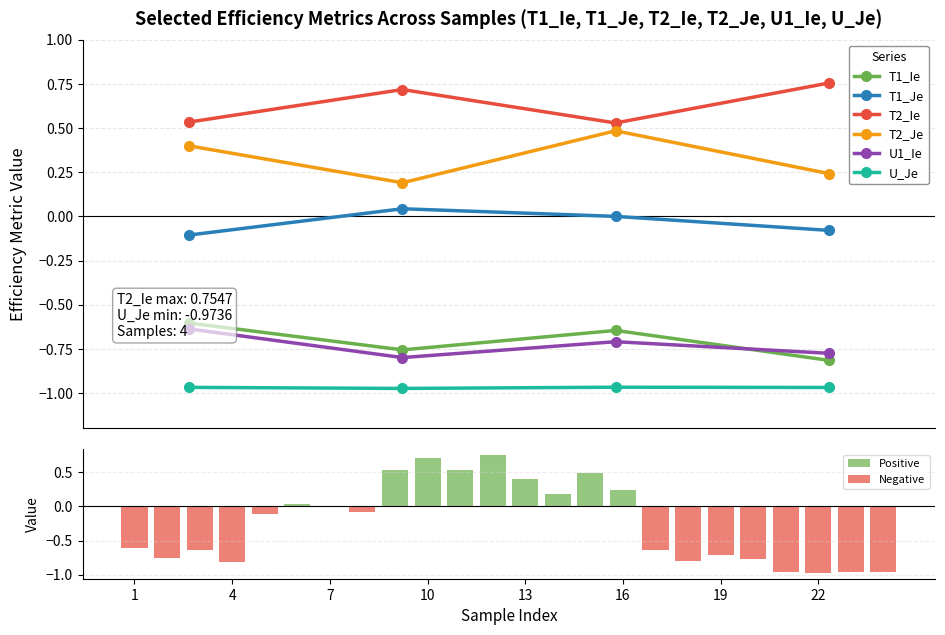

Reading right to left, what are all the values shown in this chart?

T1_Ie: -0.8	-0.6	-0.8	-0.6
T1_Je: -0.1	0.0	0.0	-0.1
T2_Ie: 0.8	0.5	0.7	0.5
T2_Je: 0.2	0.5	0.2	0.4
U1_Ie: -0.8	-0.7	-0.8	-0.6
U_Je: -1.0	-1.0	-1.0	-1.0